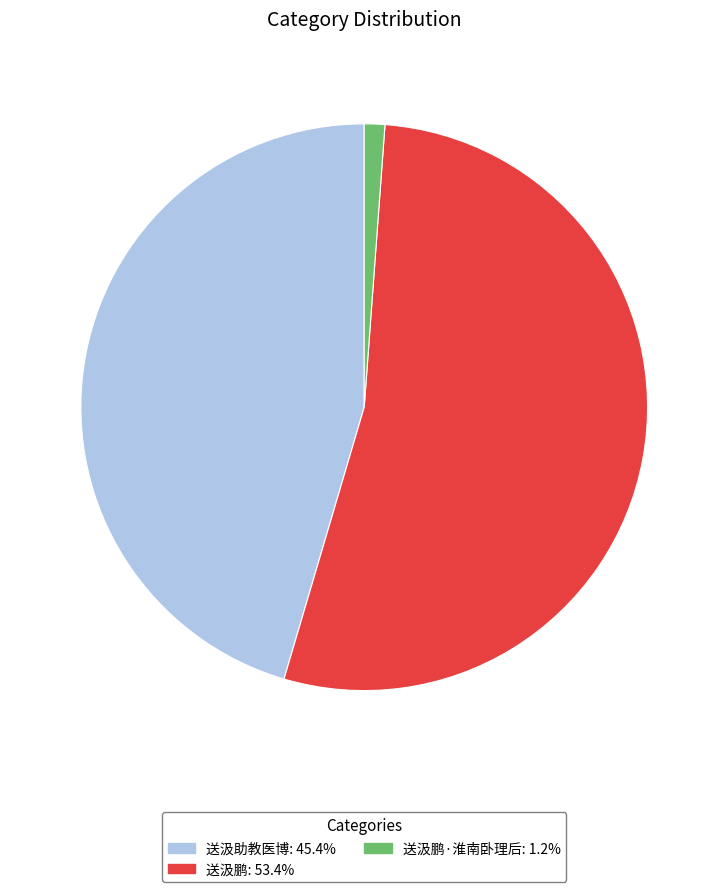

Approximately how many times larger is the value at 送汲助教医博: 45.4% compared to 送汲鹏·淮南卧理后: 1.2%?

38.8